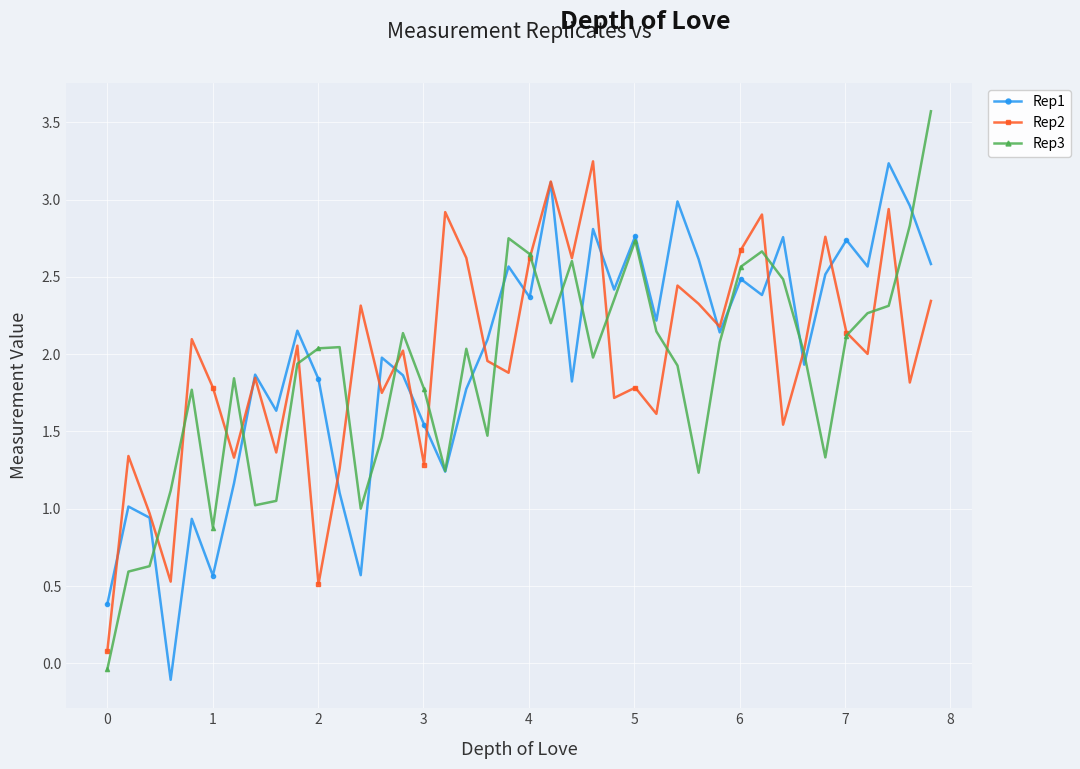

What is the difference between the maximum and minimum values in the Rep3 series?

3.6